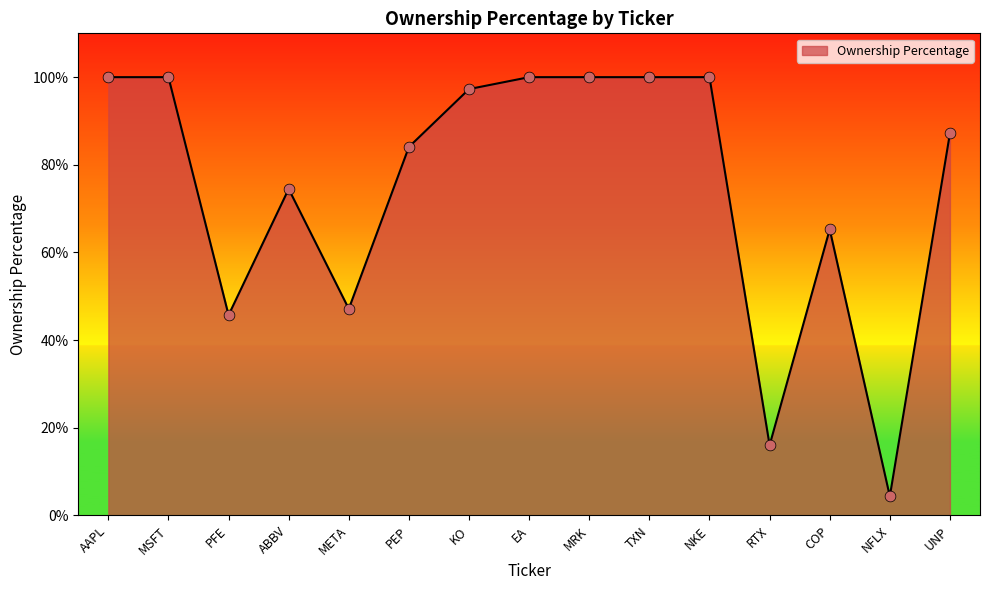

Between RTX and PFE, which is larger?

PFE